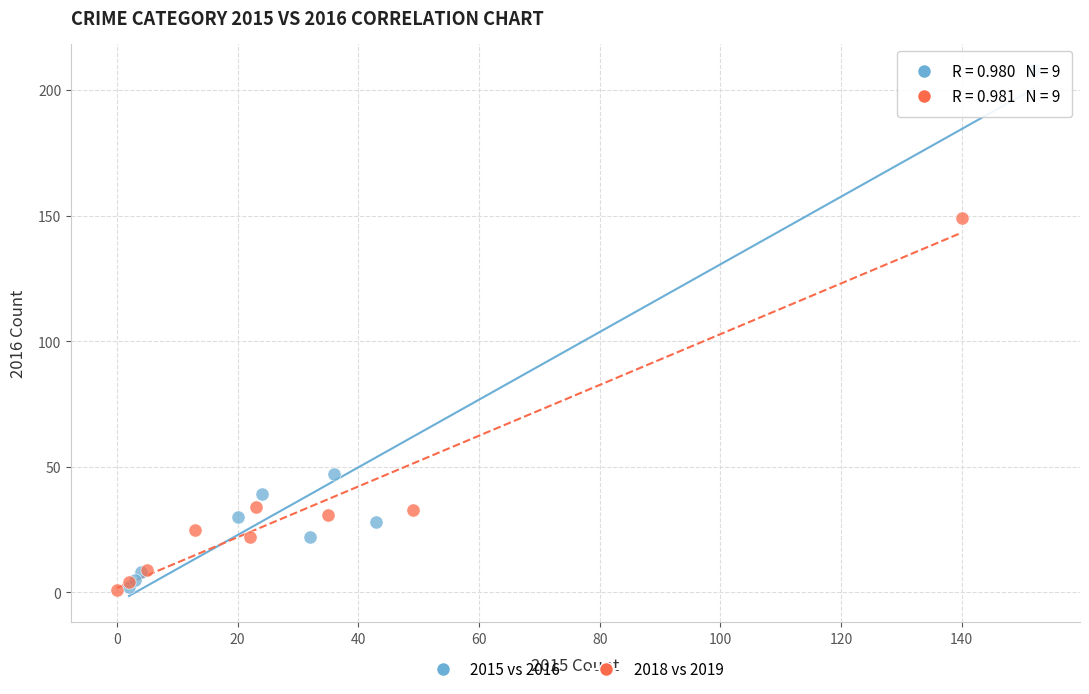

Which series reaches the maximum Y coordinate?

2015 vs 2016